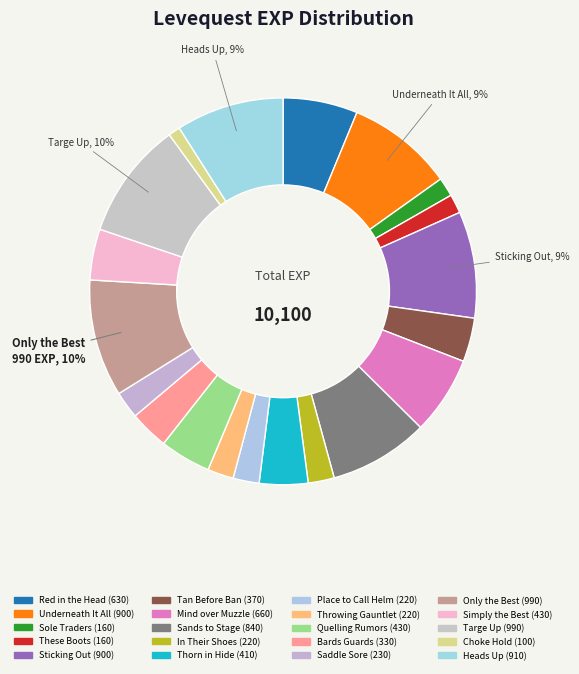

Is it true that Mind over Muzzle is 7% of the pie?

True